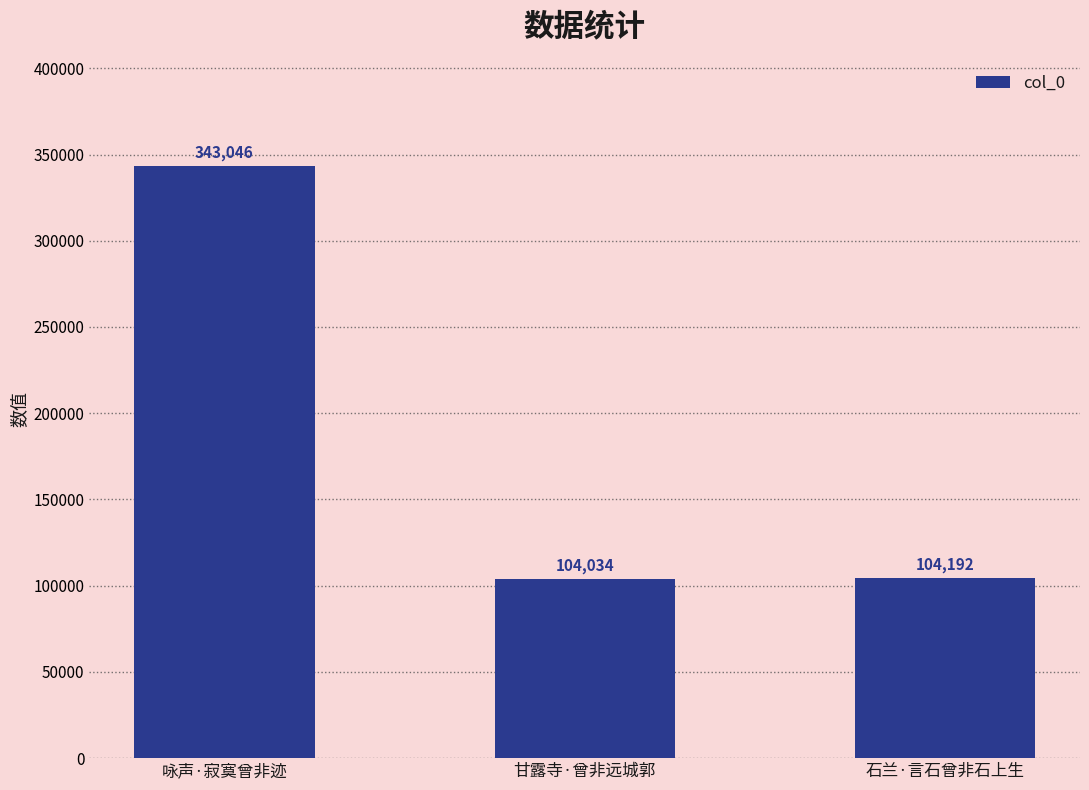

What is the label of the 1st bar from the right?

石兰·言石曾非石上生